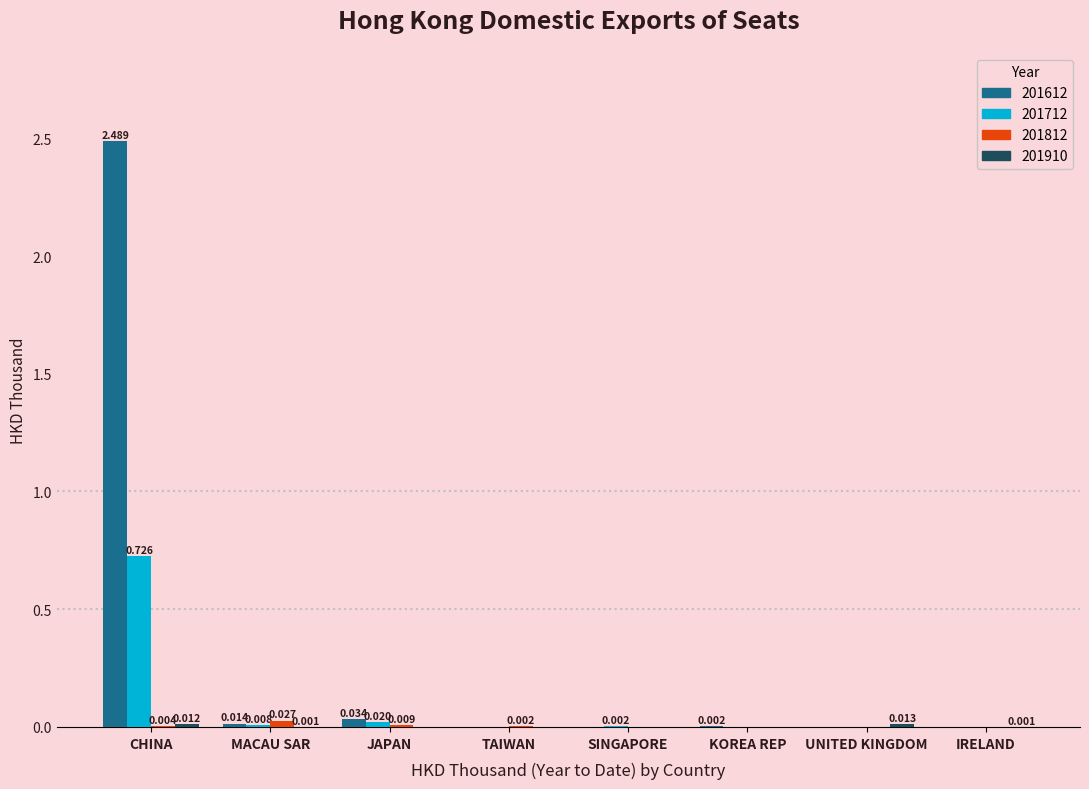

Where is 201612 nearest to the value 1?

JAPAN